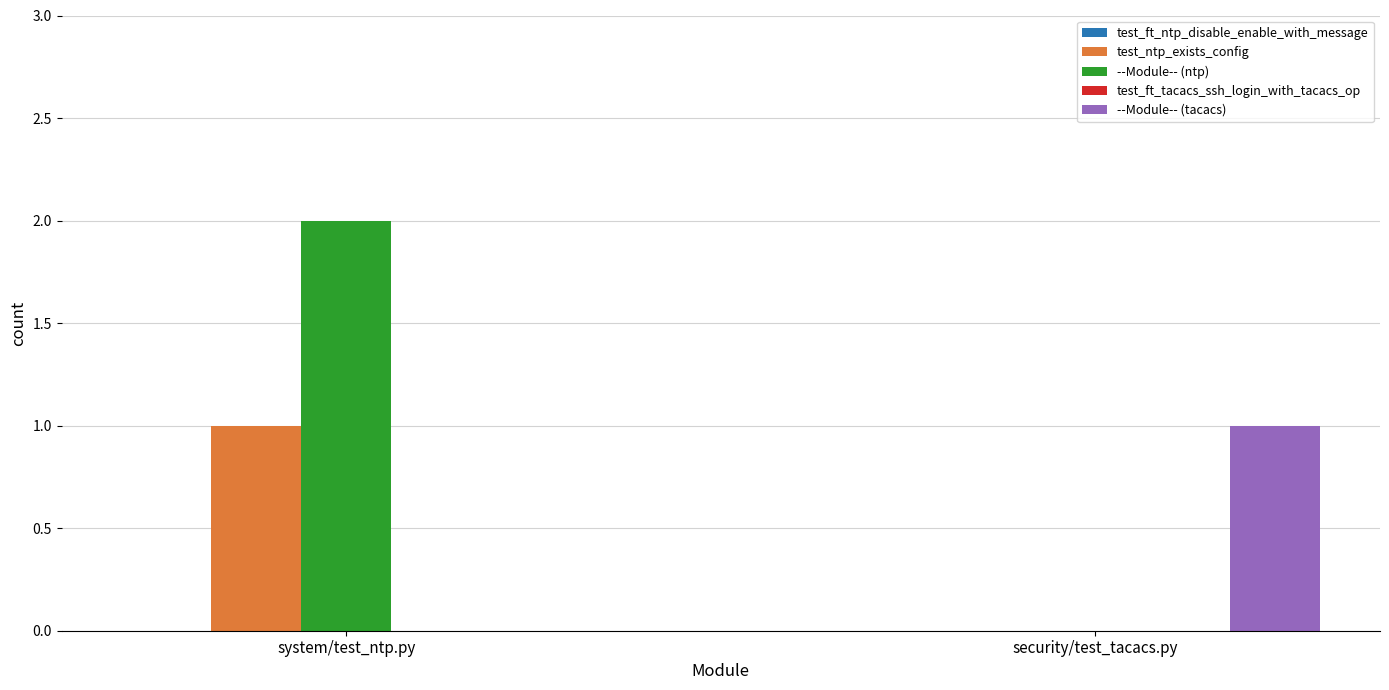

What is the sum of all --Module-- (tacacs) values?

1